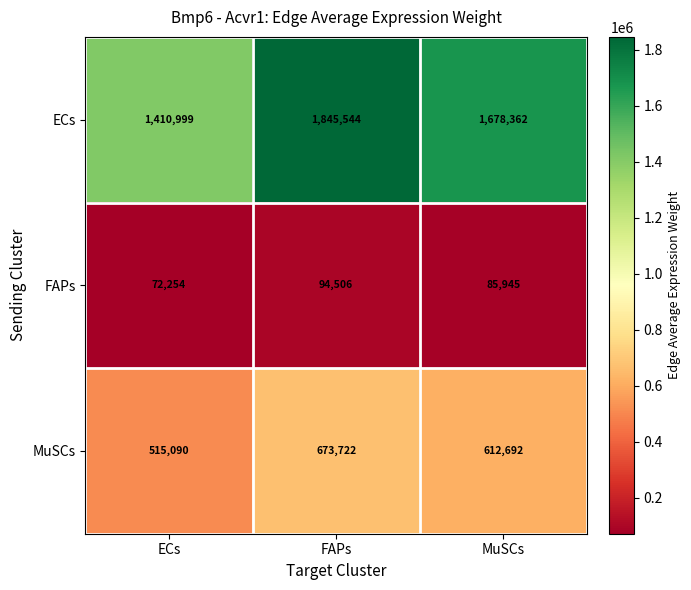

Rank the series by their maximum value, from lowest to highest.

FAPs, MuSCs, ECs